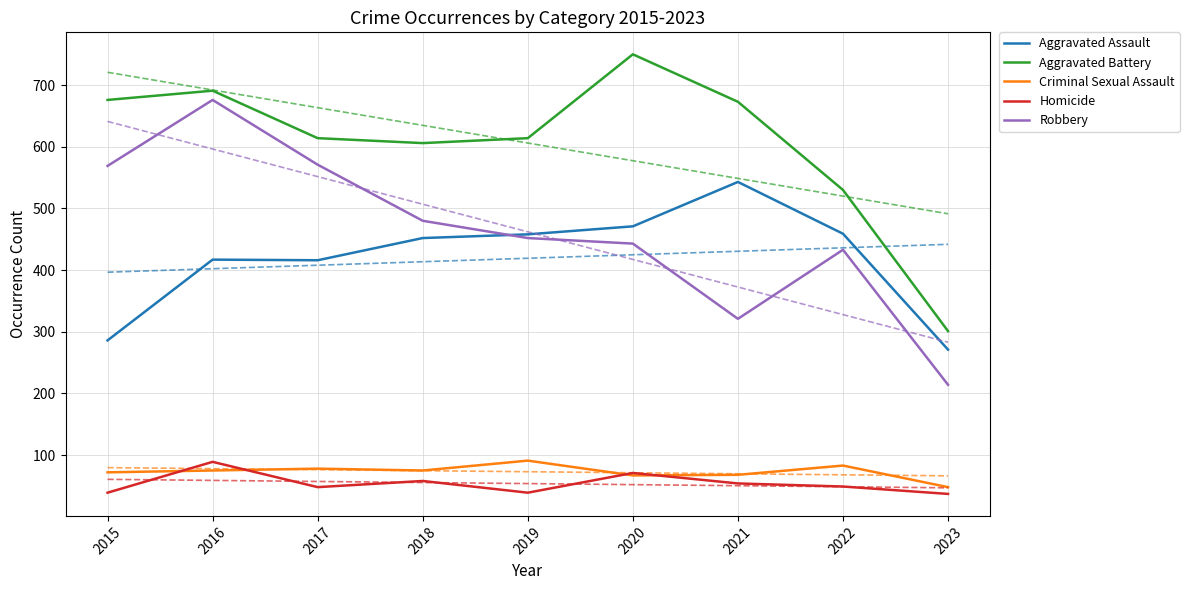

How many lines are shown in the chart?

5